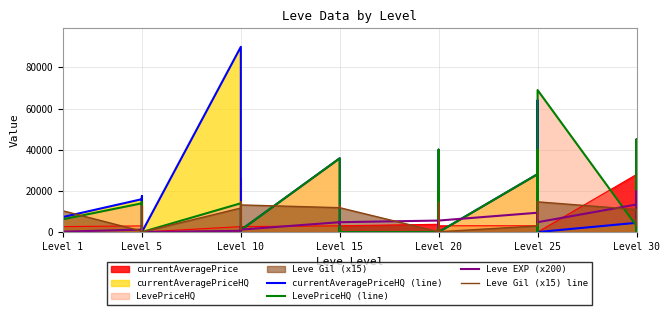

What position from the left is Level 10?

3